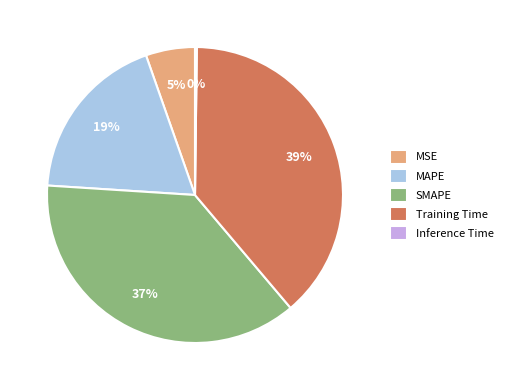

Which has a higher value, Training Time or MSE?

Training Time